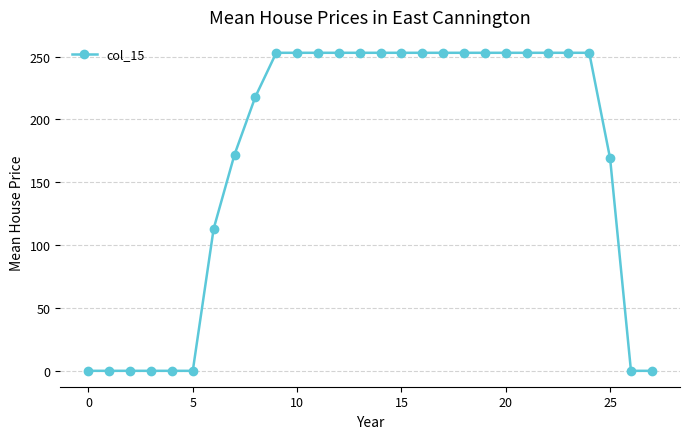

What is the difference between the maximum and minimum values?

253